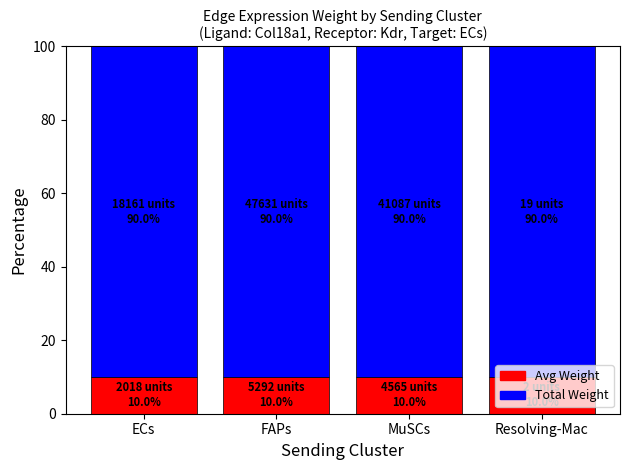

Does the chart contain stacked bars?

Yes